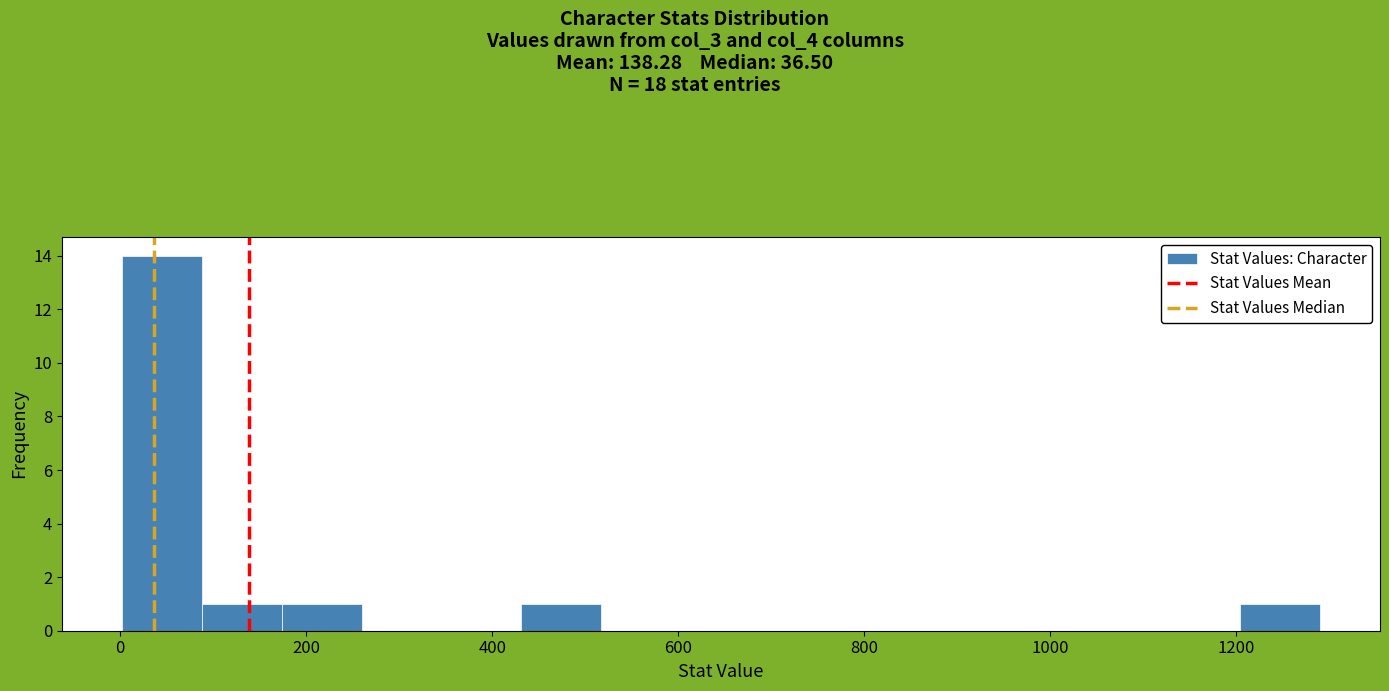

What is the height of the bar covering 440 to 520 on the x-axis? Neither the bar edges nor the heights are printed on the chart, so give them approximately, as read against the axes.

1